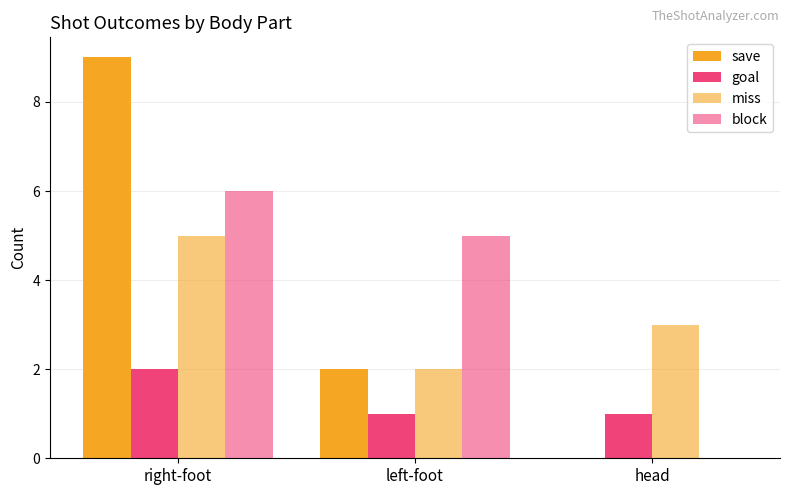

Rank the series by their maximum value, from highest to lowest.

save, block, miss, goal